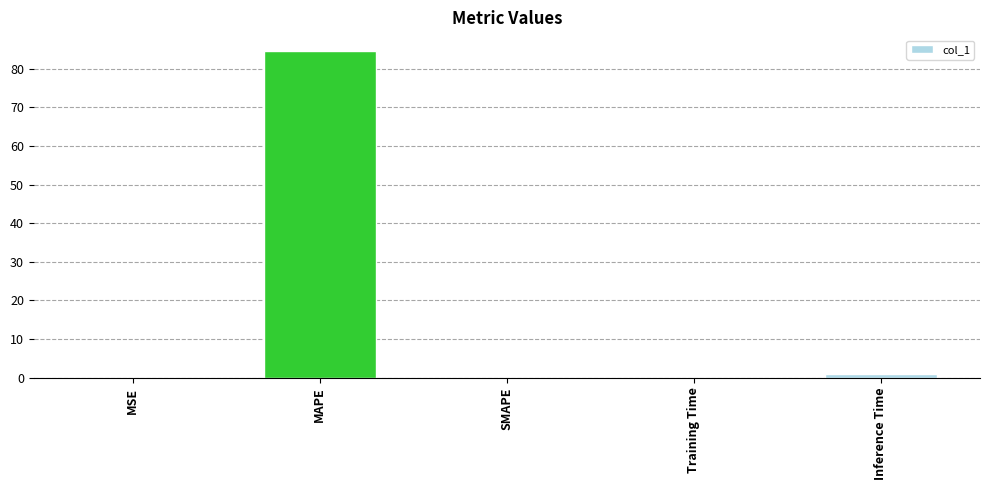

Read the value at MAPE.

84.4